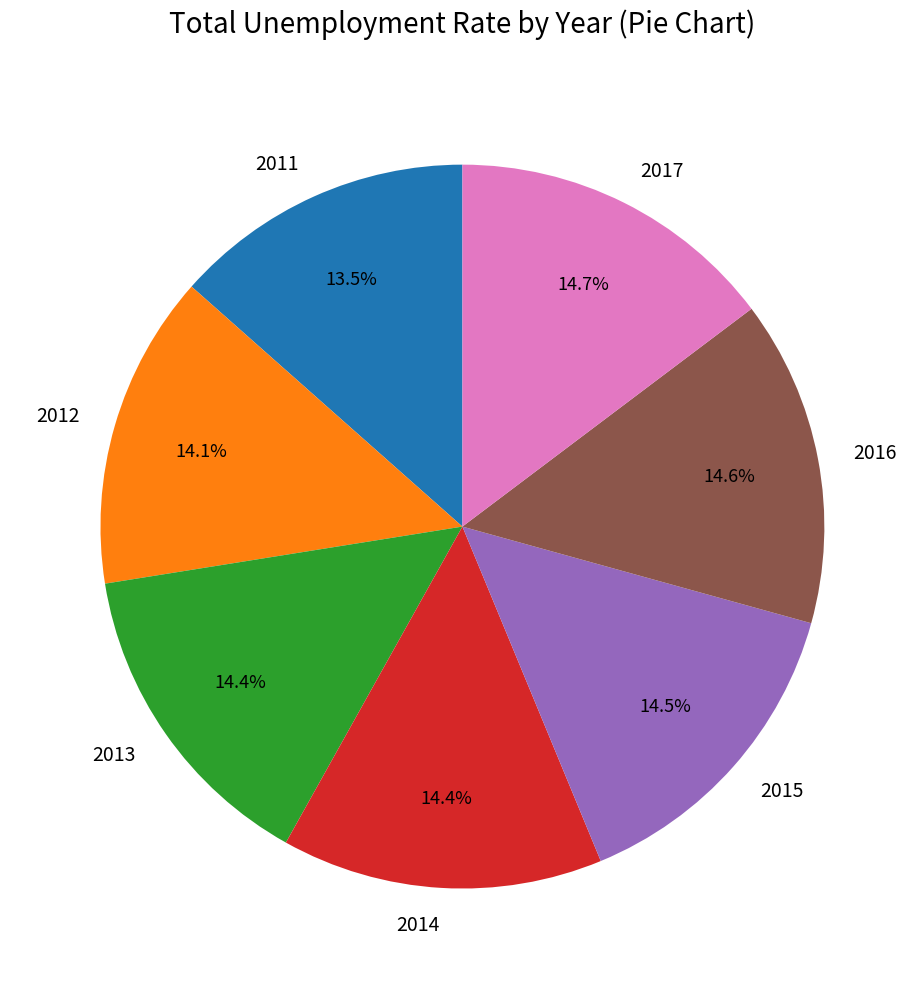

To the nearest percent, what percentage of the pie is 2012?

14%